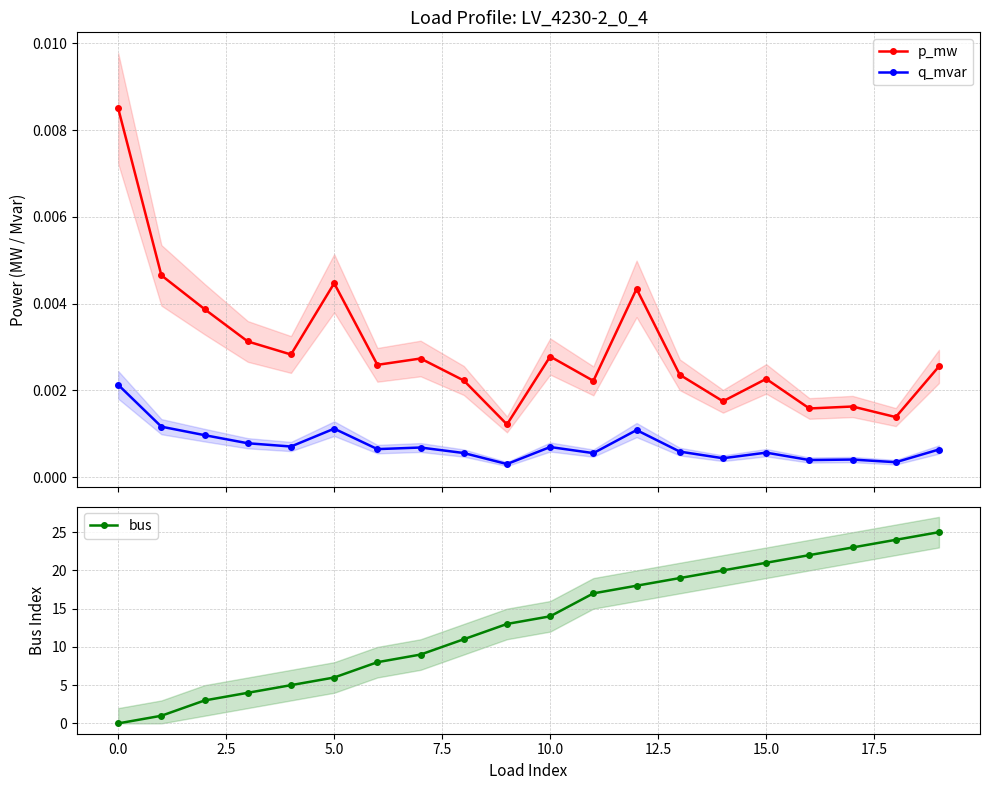

What are all the series names shown in the legend?

p_mw, q_mvar, bus